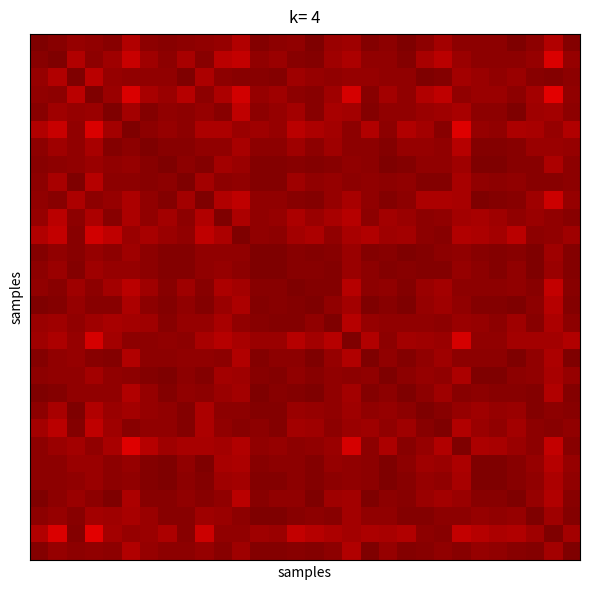

What is the greatest value displayed?

1.0